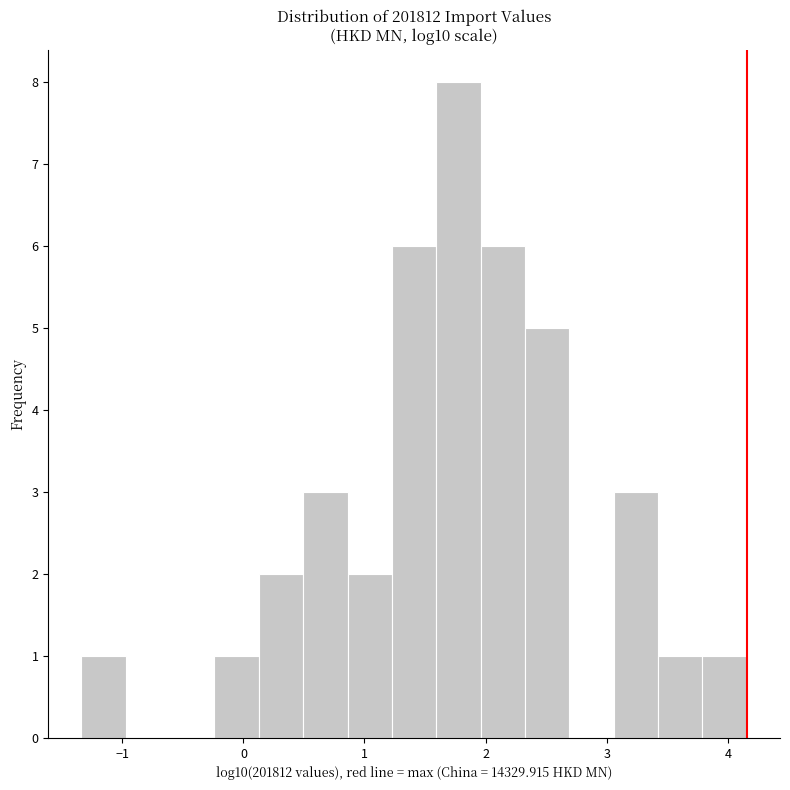

Around what value on the x-axis is the tallest bar? Give the approximate position of its centre, as read against the axis.

1.8